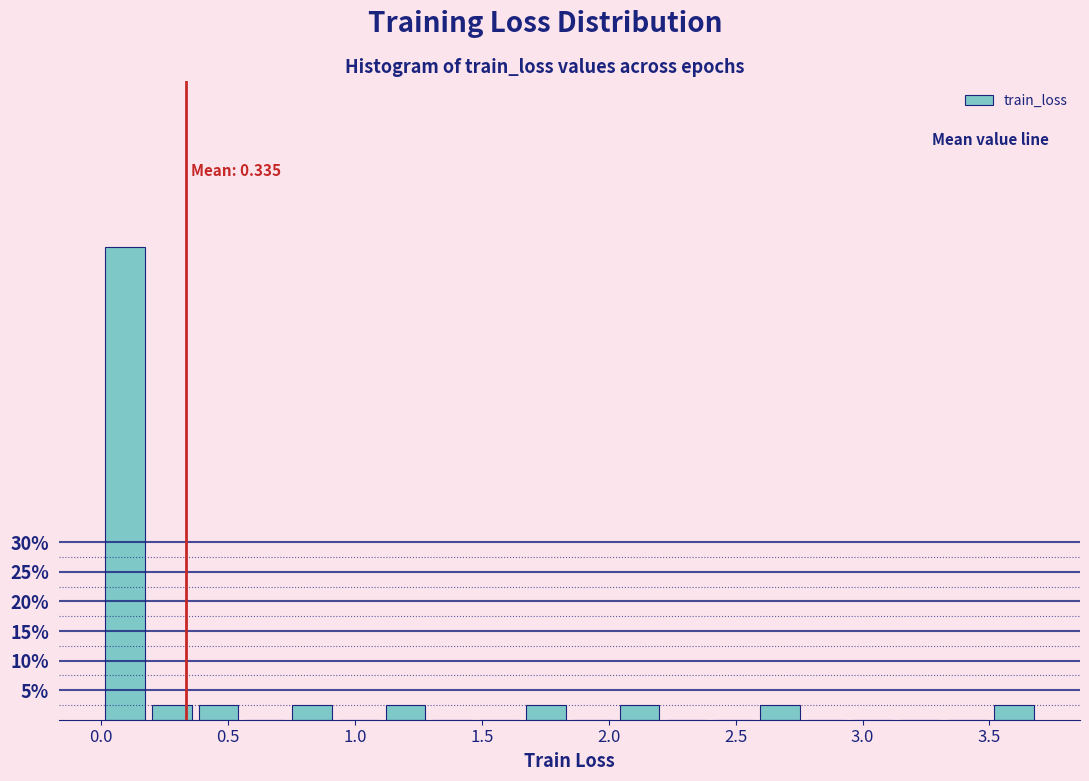

Around what value on the x-axis is the tallest bar? Give the approximate position of its centre, as read against the axis.

0.10